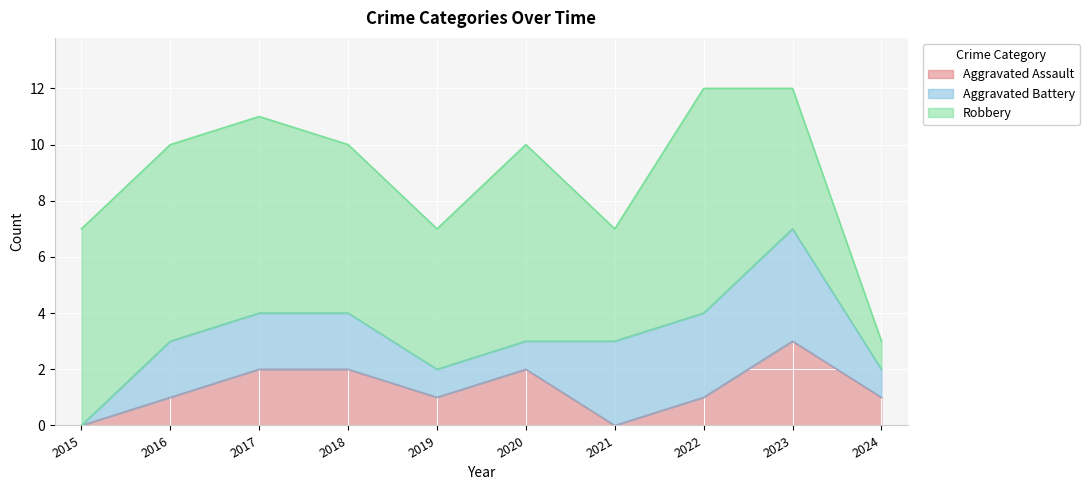

How many data points in Aggravated Assault are above 1?

4